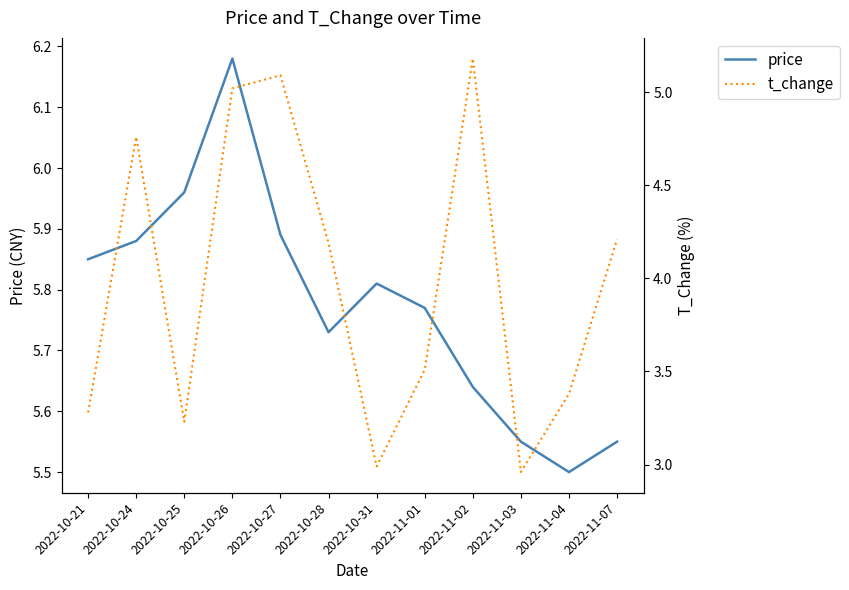

Does the chart have visible grid lines?

No